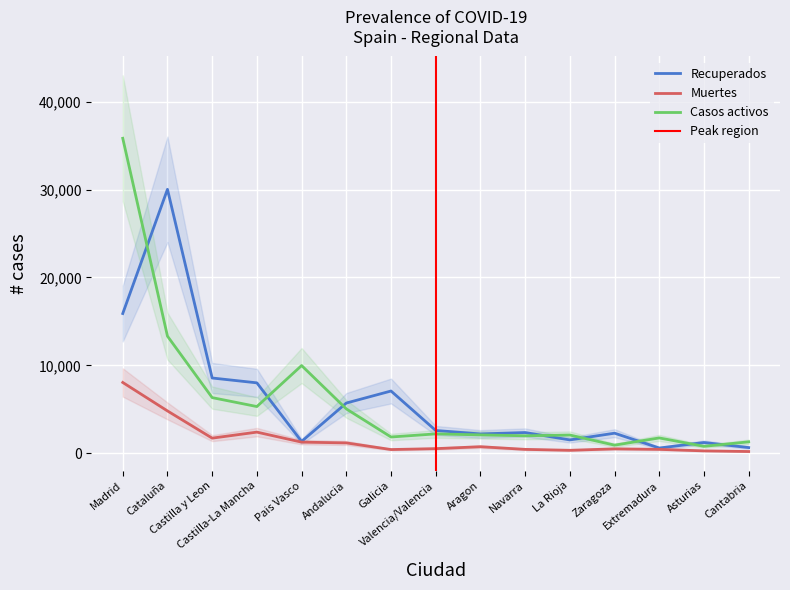

What is the difference between the maximum and second lowest values in the Recuperados series?

29394